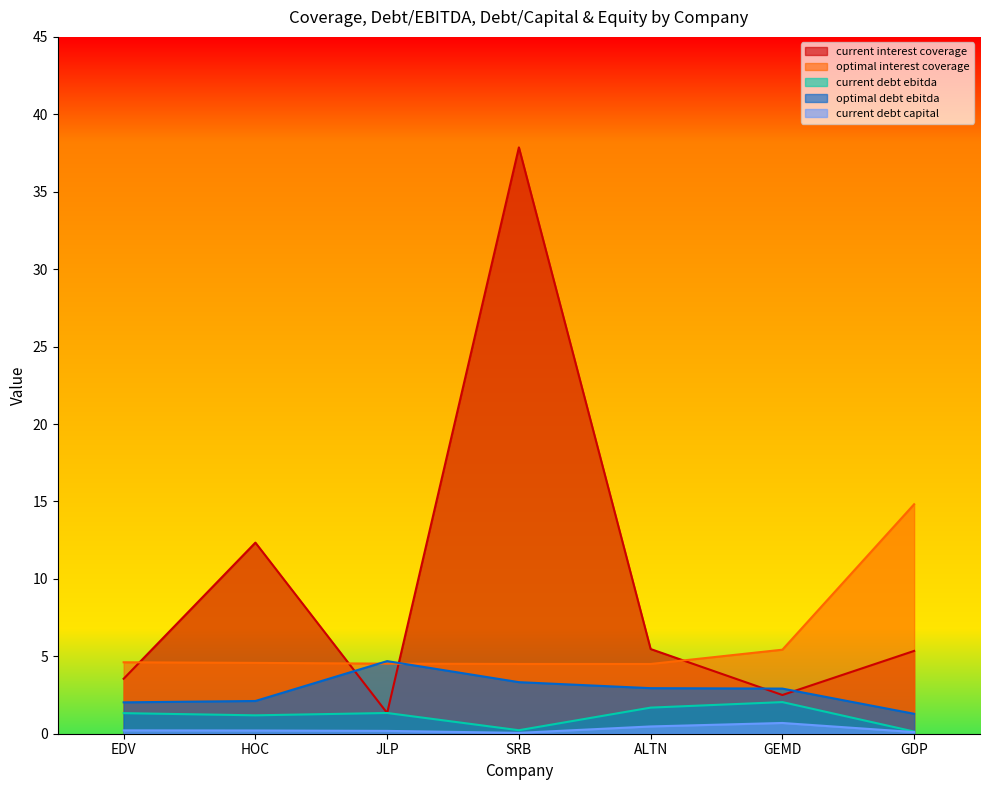

Does the chart have visible grid lines?

No